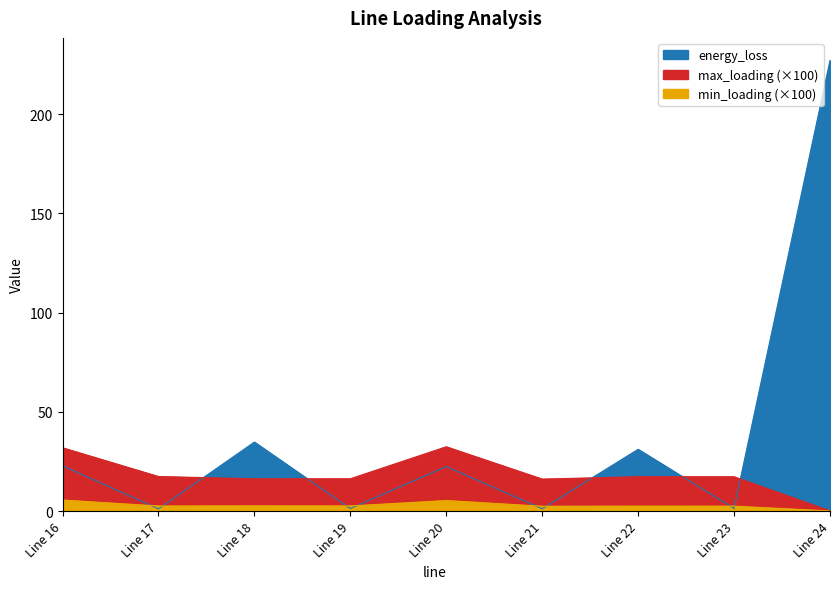

At which category does the chart reach its minimum across all series?

Line 24